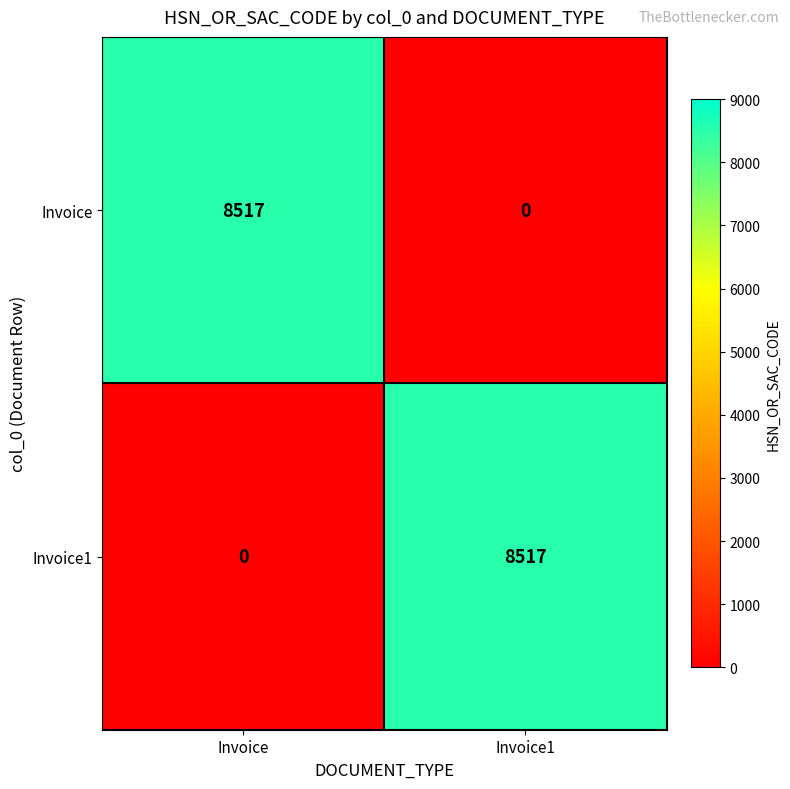

At Invoice1, list the series in order from largest to smallest.

Invoice1, Invoice